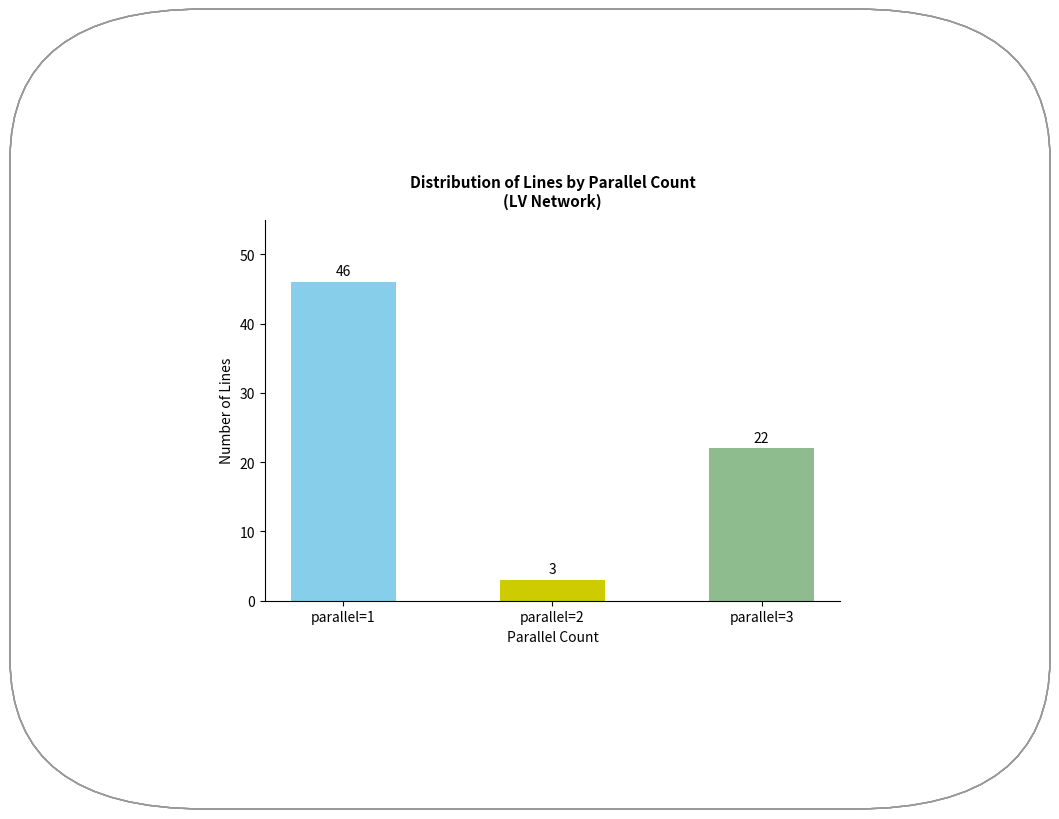

At which label is the value closest to 24?

parallel=3